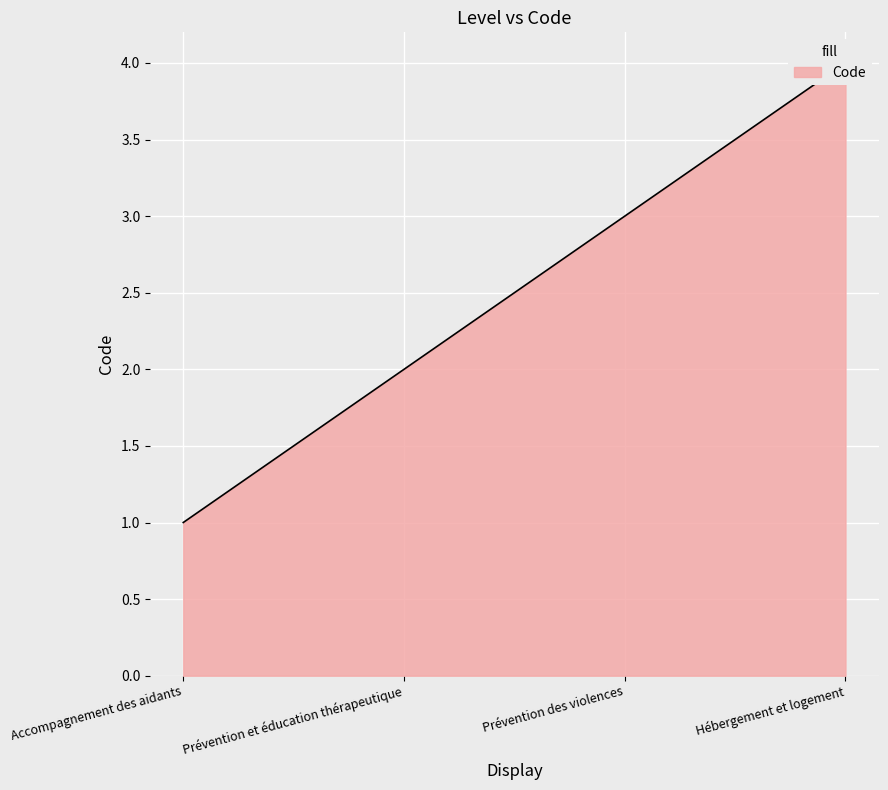

Rank the categories by value from lowest to highest.

Accompagnement des aidants, Prévention et éducation thérapeutique, Prévention des violences, Hébergement et logement